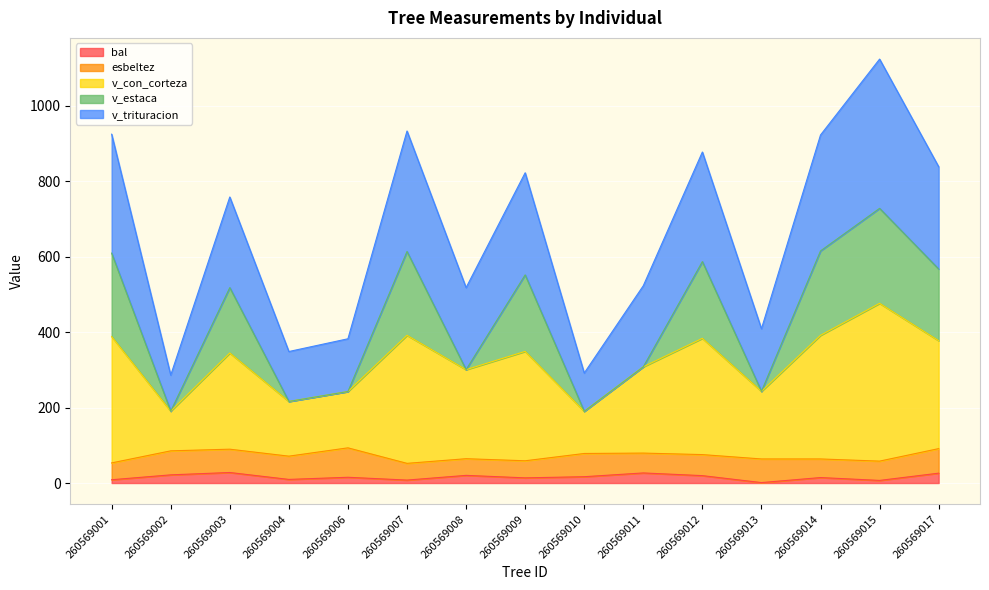

At how many categories does at least one series exceed 499?

10